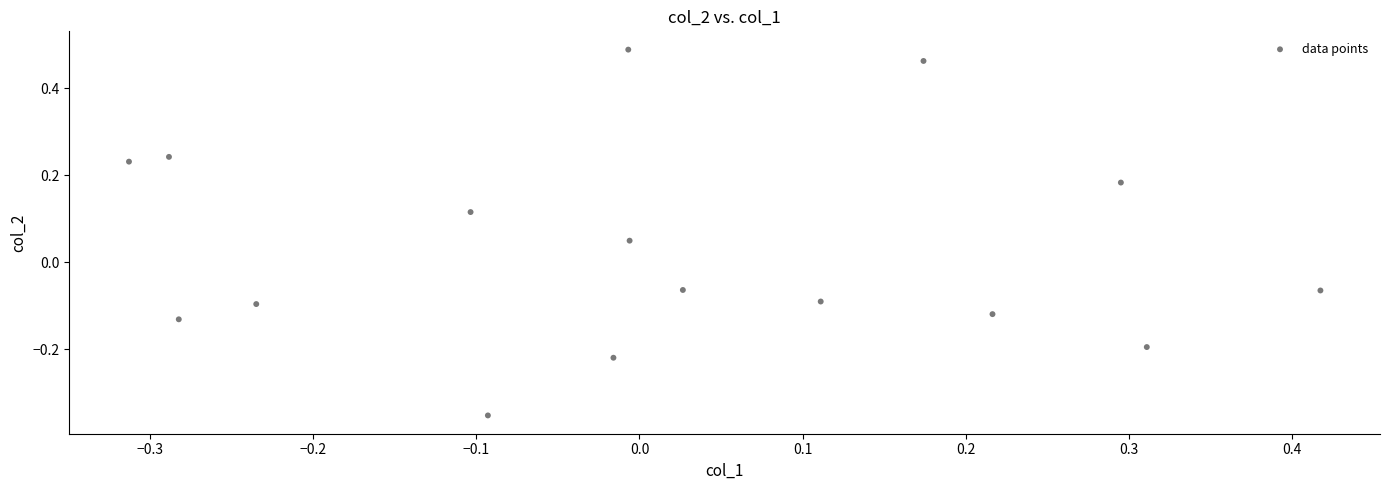

What is the range of Y values (max minus min)?

0.8